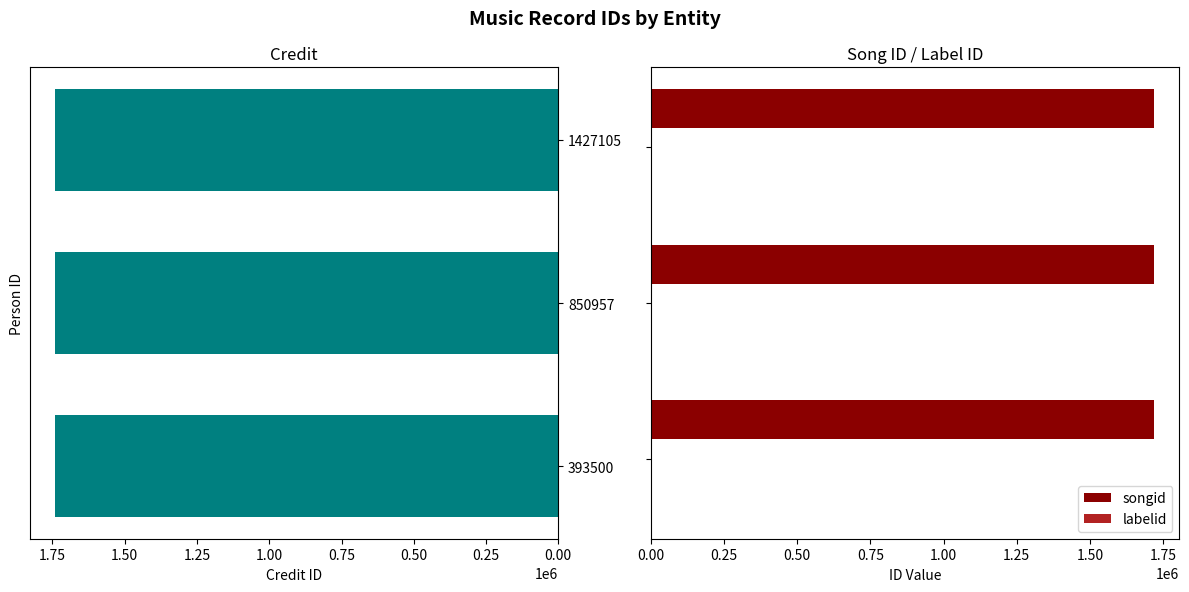

List the series in order of their peak value, highest first.

credit, songid, labelid